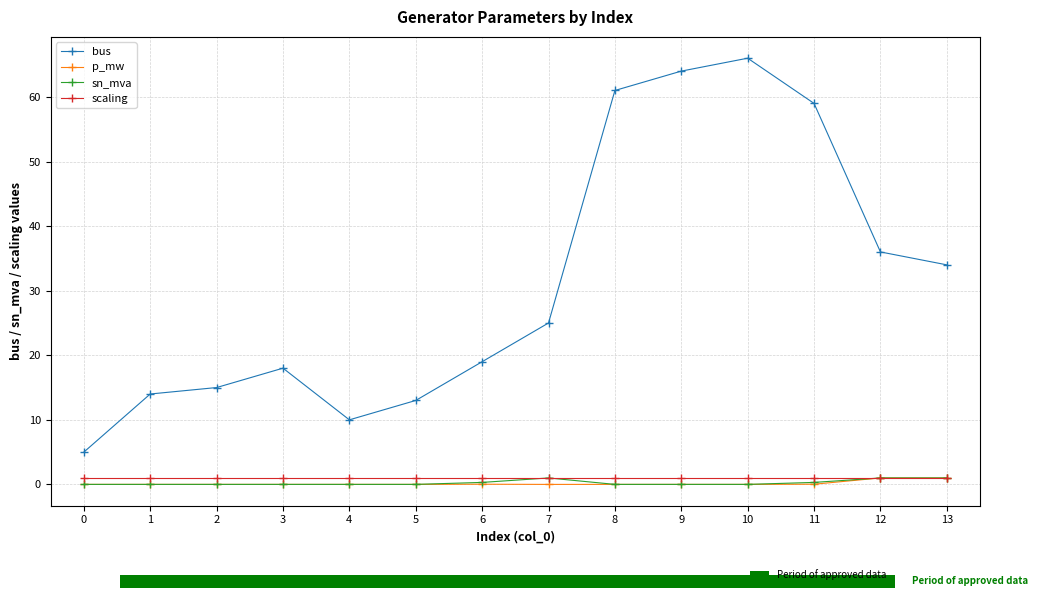

What is the approximate value of bus at 3?

18.0